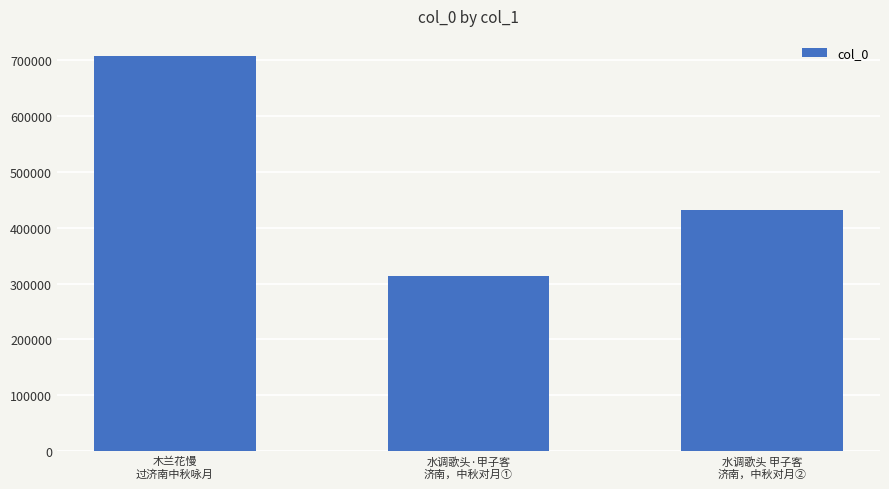

What is the change in value from 木兰花慢
过济南中秋咏月 to 水调歌头 甲子客
济南，中秋对月②?

-276622